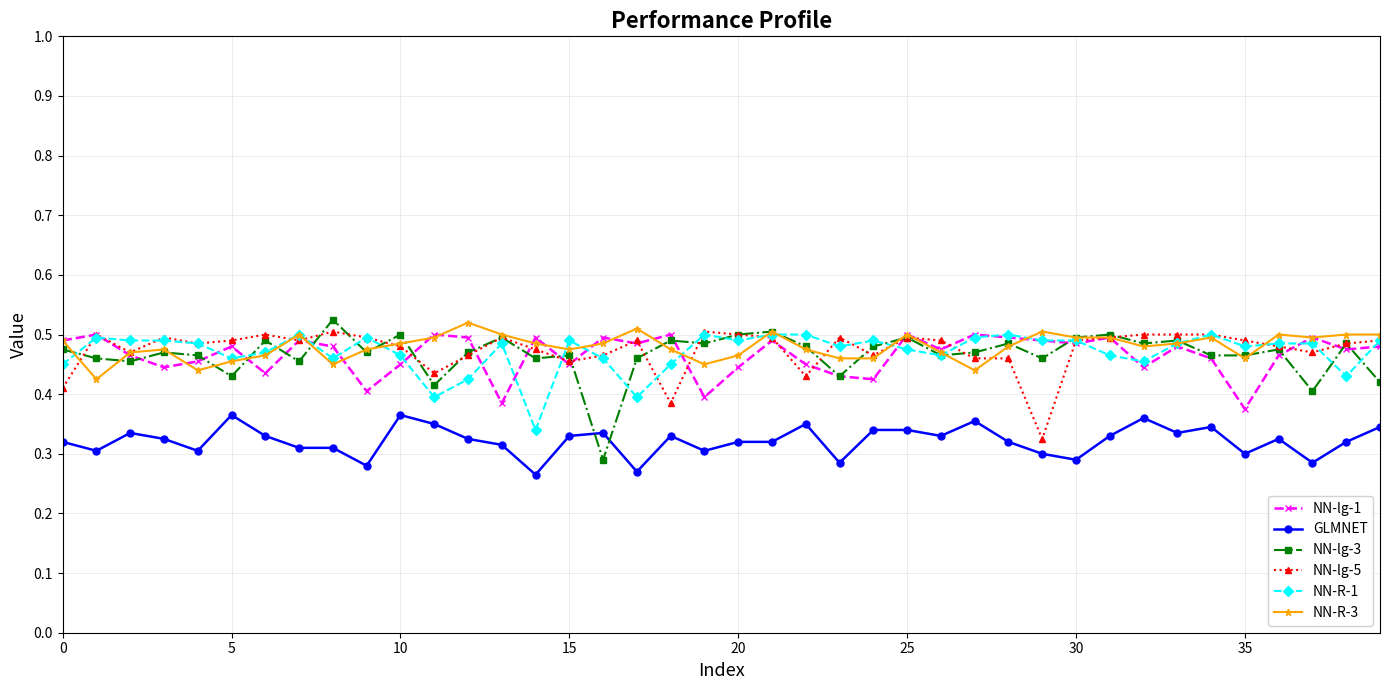

True or false: NN-R-3 and GLMNET intersect in this chart.

False